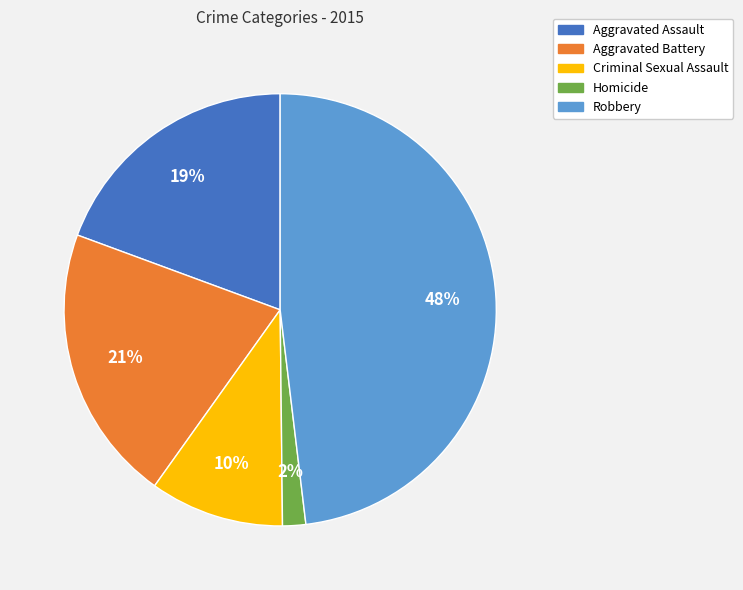

Which slice is the largest?

Robbery